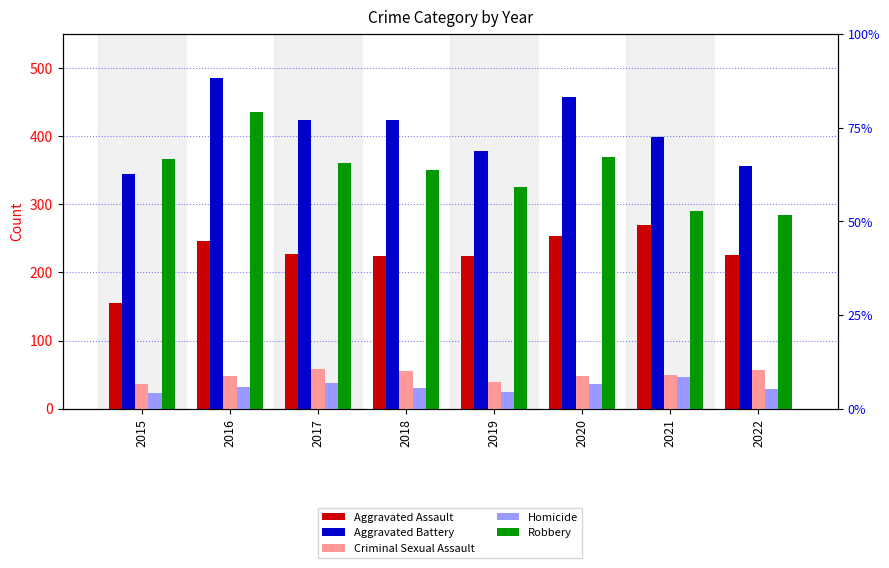

What is the difference between the highest and lowest values at 2020?

421